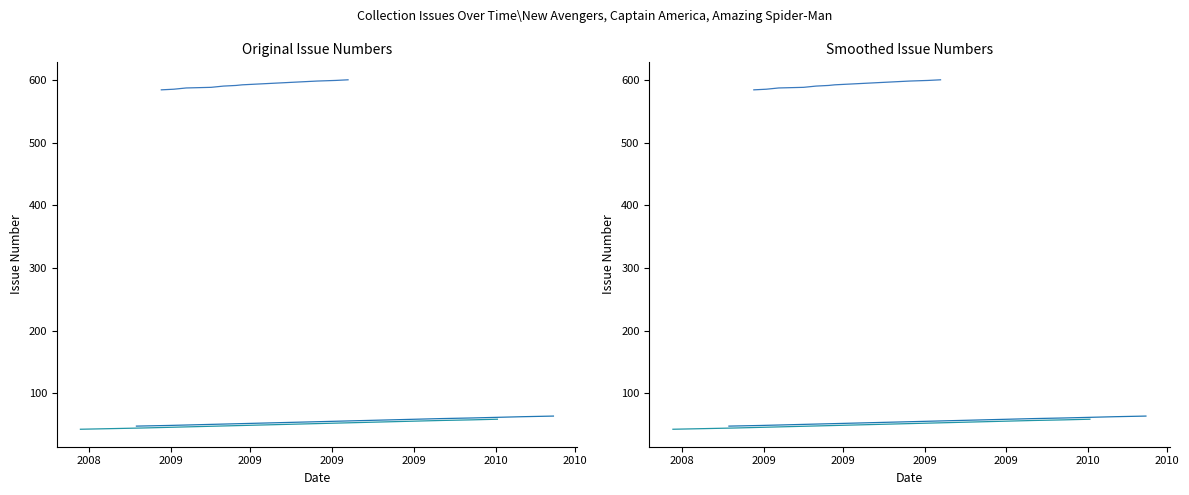

Is it true that Amazing Spider-Man equals 891 at 10?

False